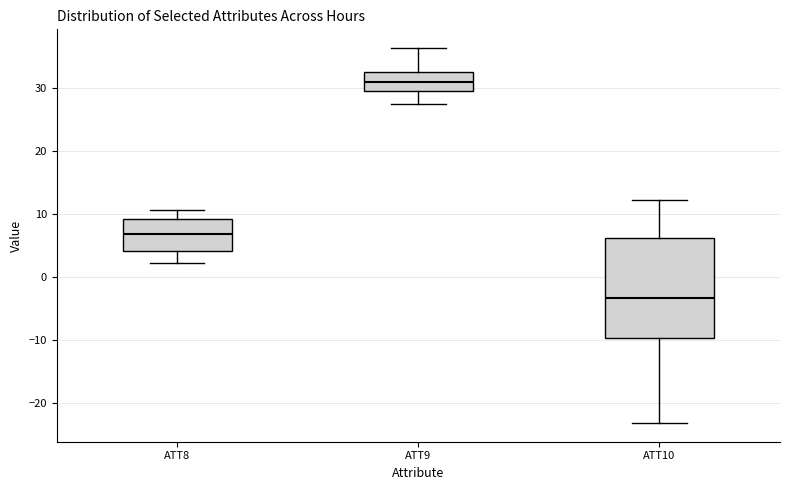

Where is the lower edge of the box for ATT8 on the y-axis? The values are not printed on the chart, so give them approximately, as read against the axis.

4